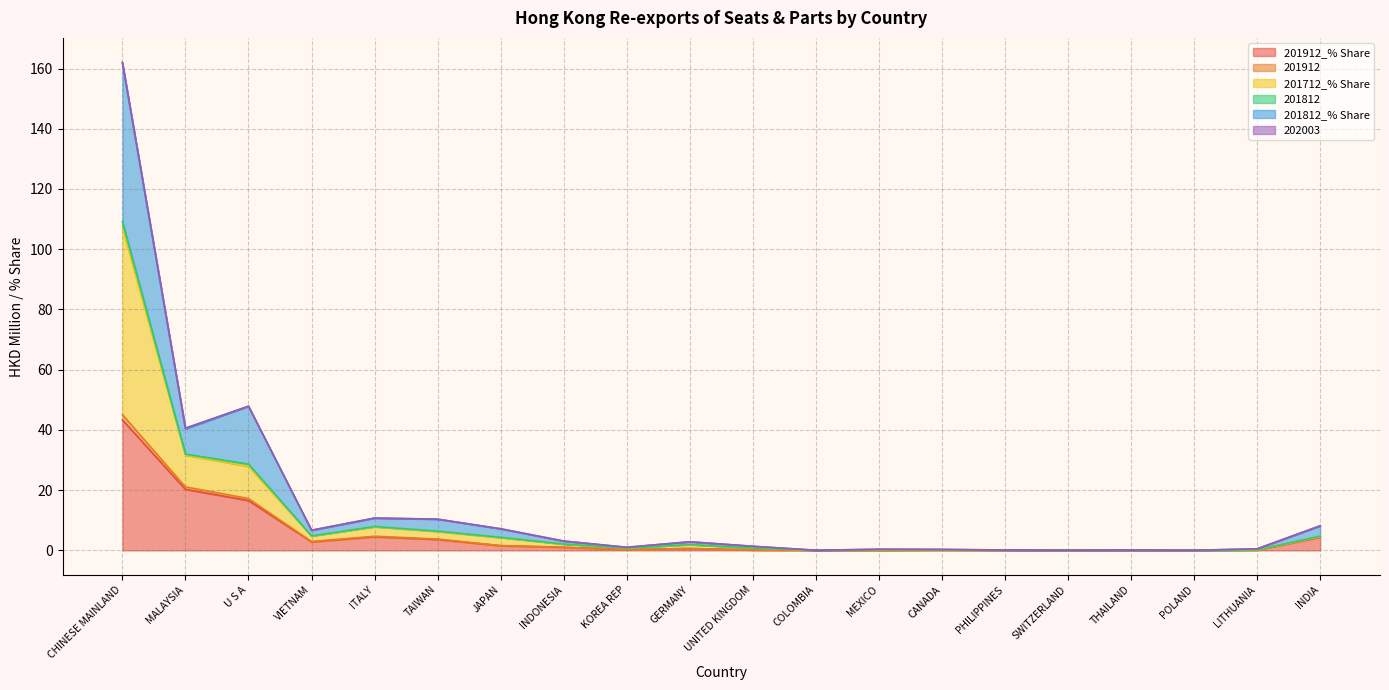

True or false: 201812_% Share and 201712_% Share intersect in this chart.

False